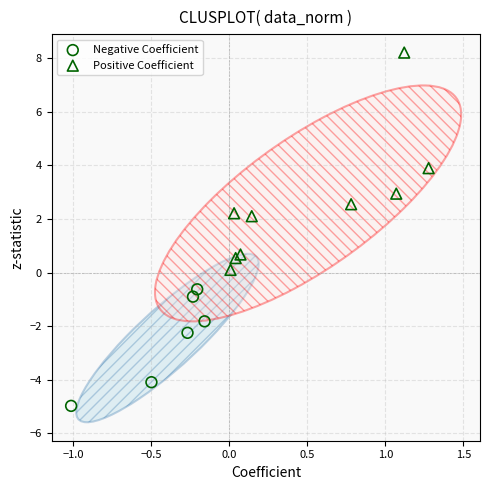

Which series reaches the maximum Y coordinate?

Positive Coefficient